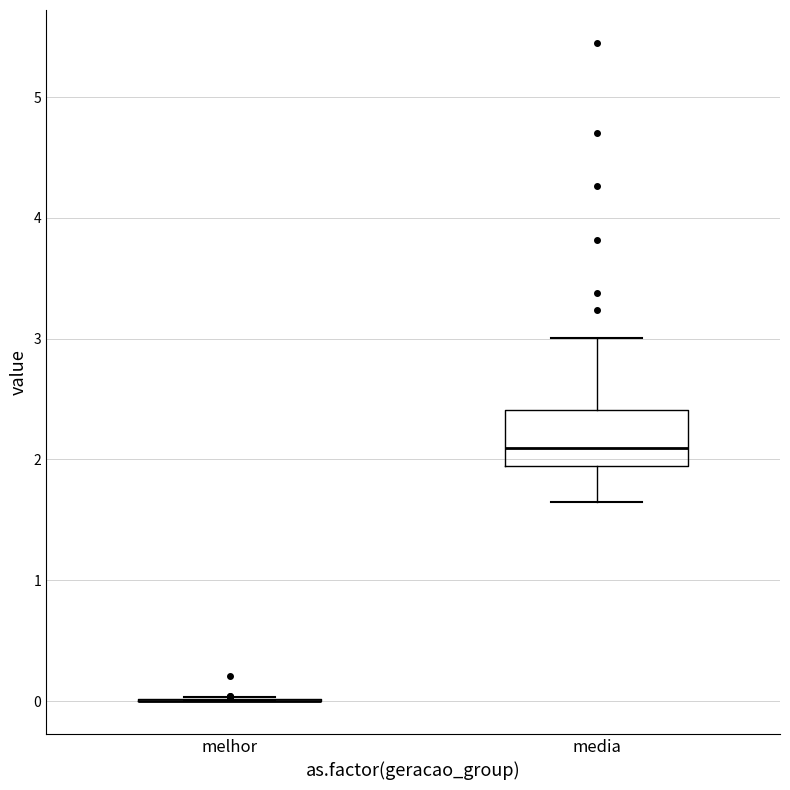

Reading left to right, transcribe this box plot: for each box, give where its median line is, the range the box spans, and where its two whiskers end, as read against the y-axis. The values are not printed on the chart, so give them approximately, as read against the axis.

melhor: box collapsed to a line at 0.0, whiskers 0.0 to 0.0
media: median 2.1, box 1.9 to 2.4, whiskers 1.6 to 3.0